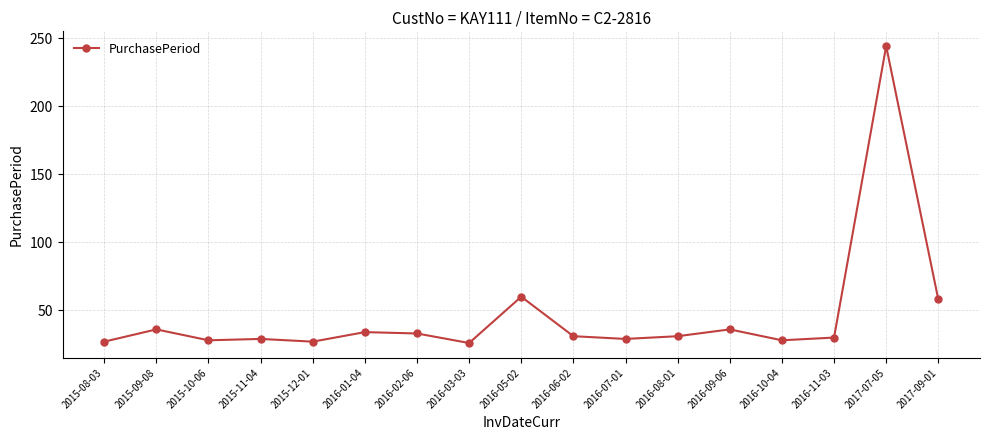

Is it true that the value at 2016-01-04 is 34?

True